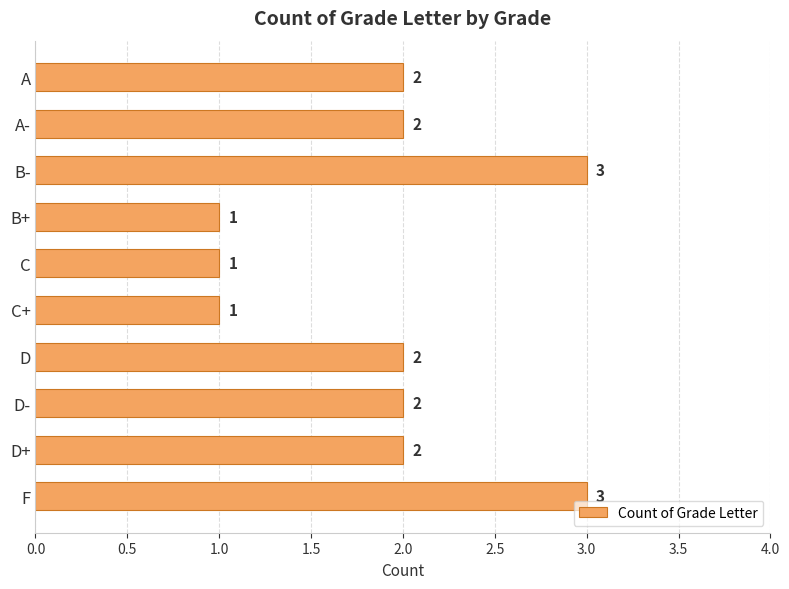

The value at C is 1. True or false?

True